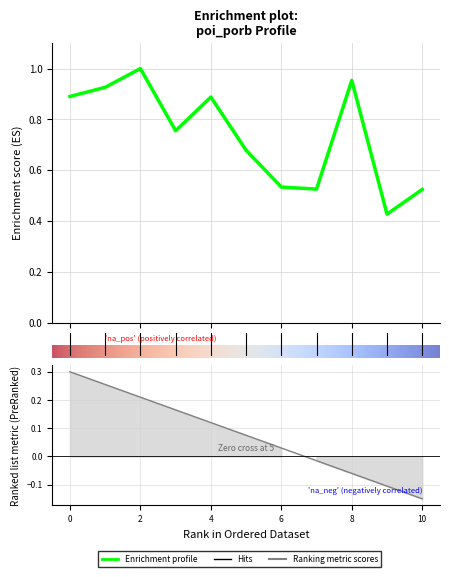

Reading left to right, list all the values displayed in this chart.

0.9	0.9	1.0	0.8	0.9	0.7	0.5	0.5	1.0	0.4	0.5